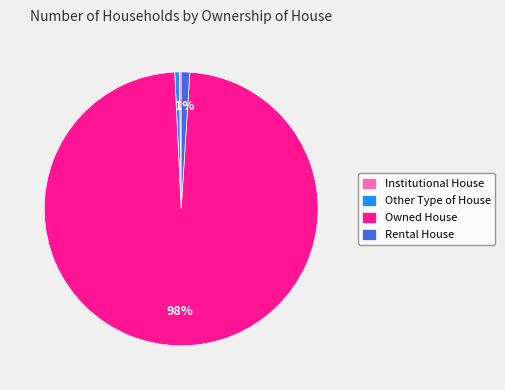

Is there any slice that represents more than half of the pie?

Yes